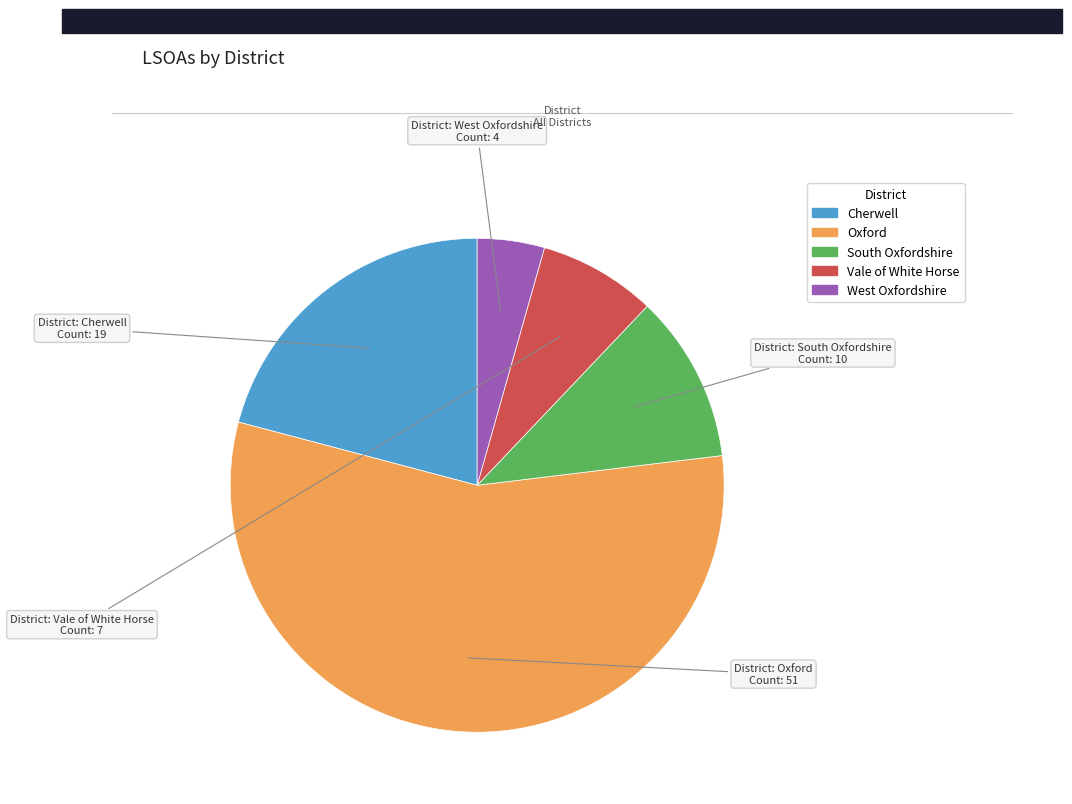

True or false: West Oxfordshire accounts for 4% of the total.

True